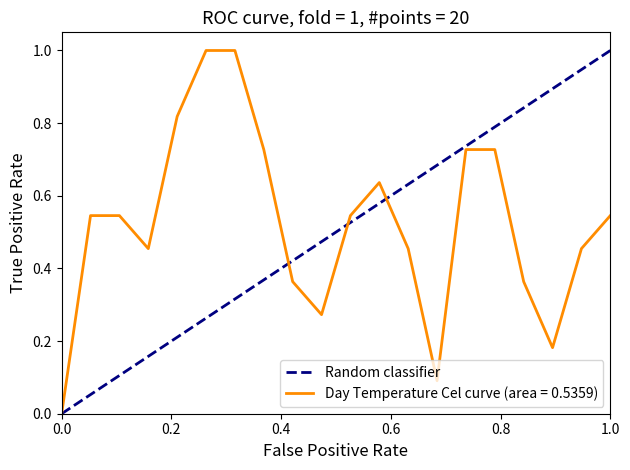

The value at 0.0 is 0. True or false?

True